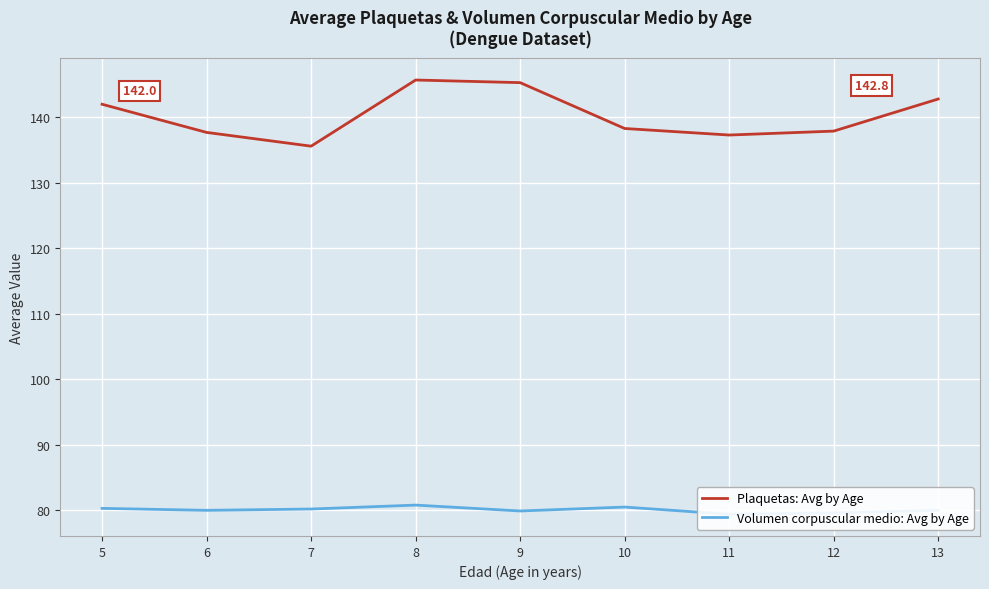

What value does the Plaquetas: Avg by Age series have at 7?

135.6